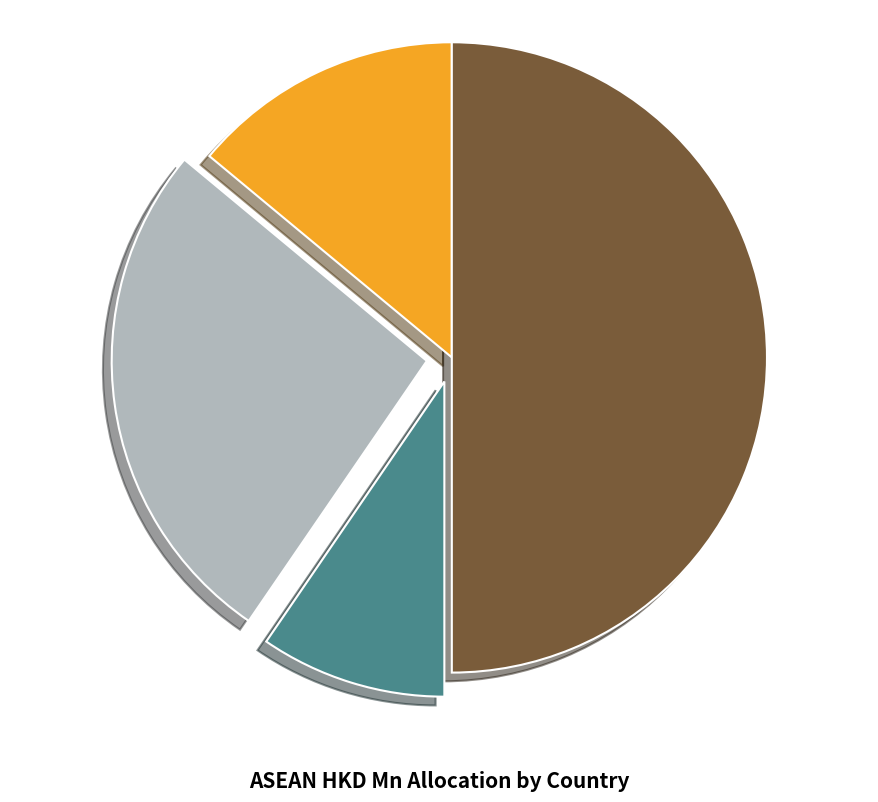

How many segments does this pie chart have?

4